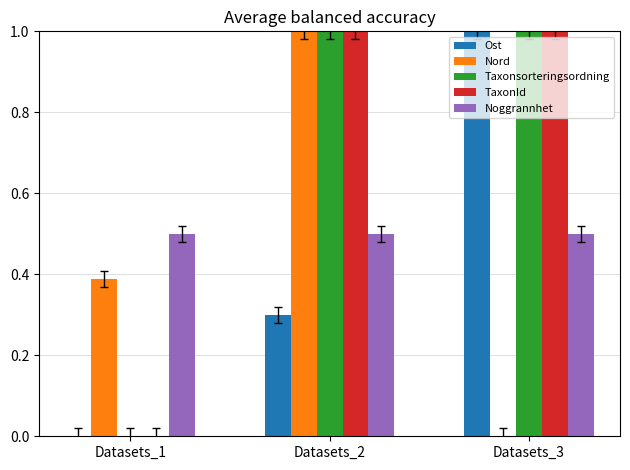

What are all the series names shown in the legend?

Ost, Nord, Taxonsorteringsordning, TaxonId, Noggrannhet